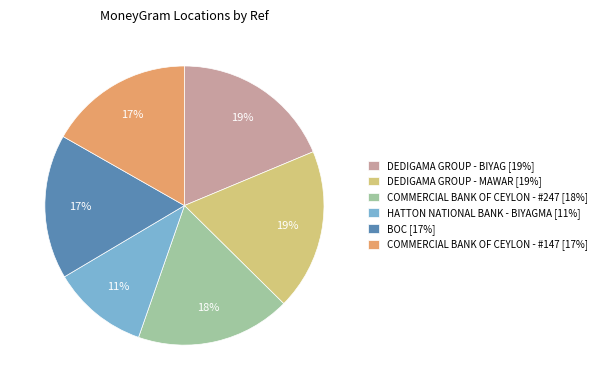

Is there any slice that represents more than half of the pie?

No